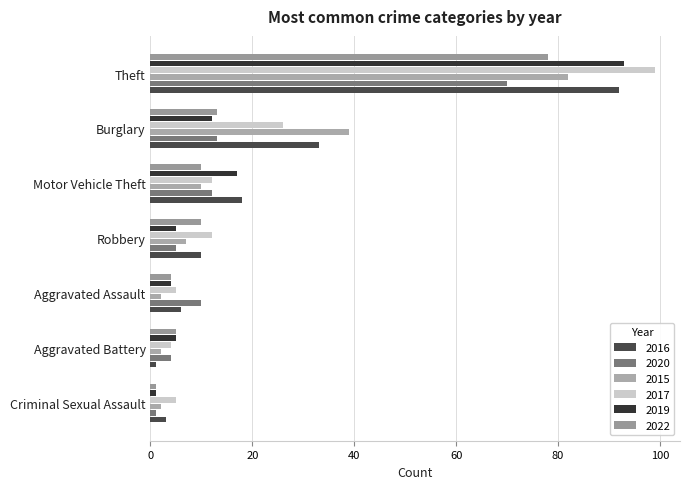

Which series has the largest range (max minus min)?

2017